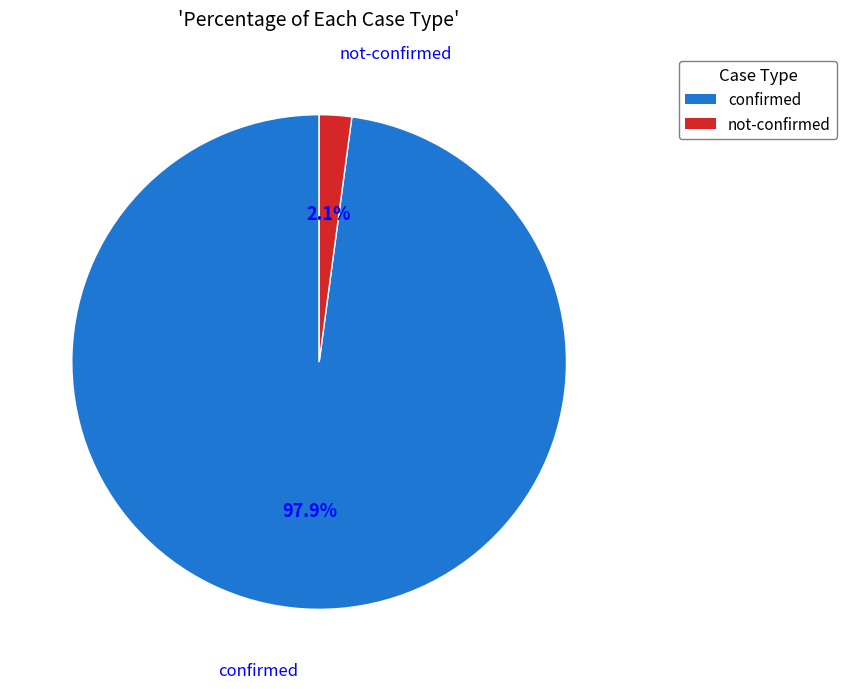

What percentage do confirmed and not-confirmed together represent?

100.0%